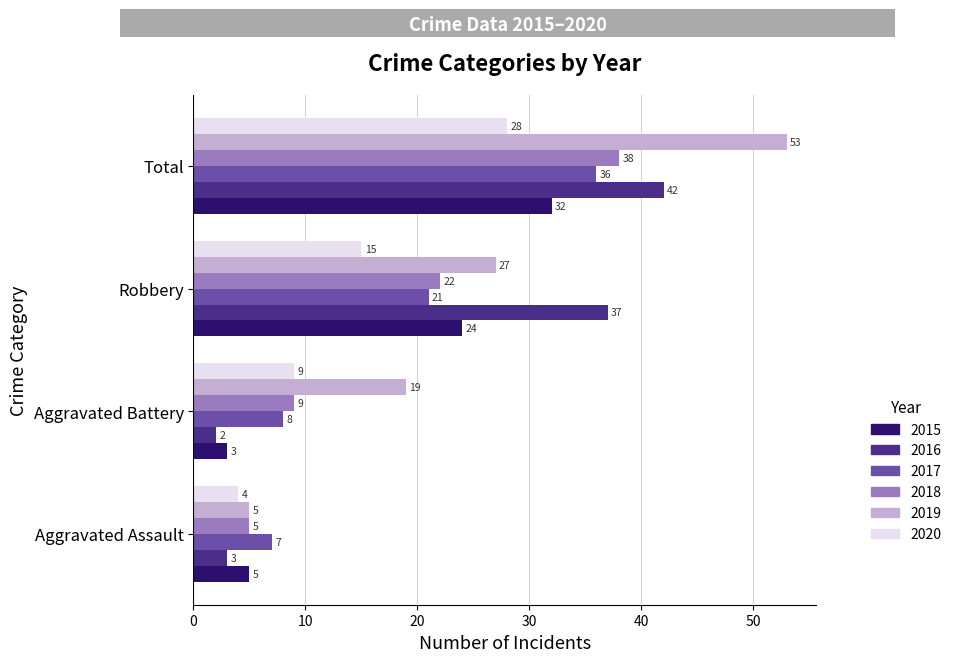

List the series in order of their peak value, lowest first.

2020, 2015, 2017, 2018, 2016, 2019